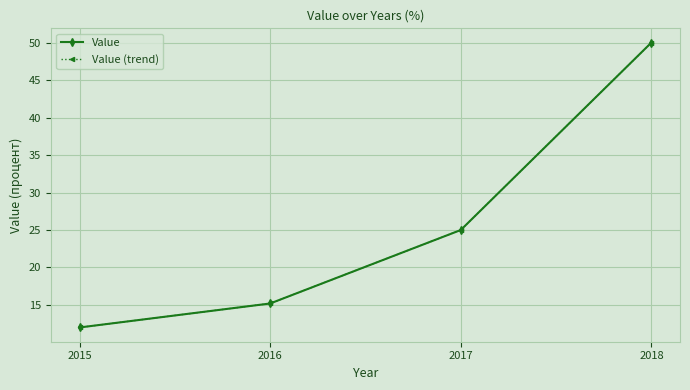

How many distinct data groups are displayed?

2